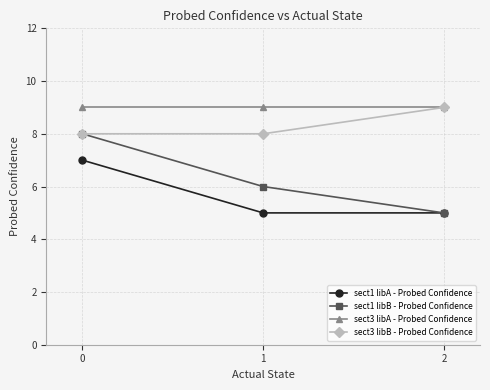

At how many categories does at least one series exceed 7?

3